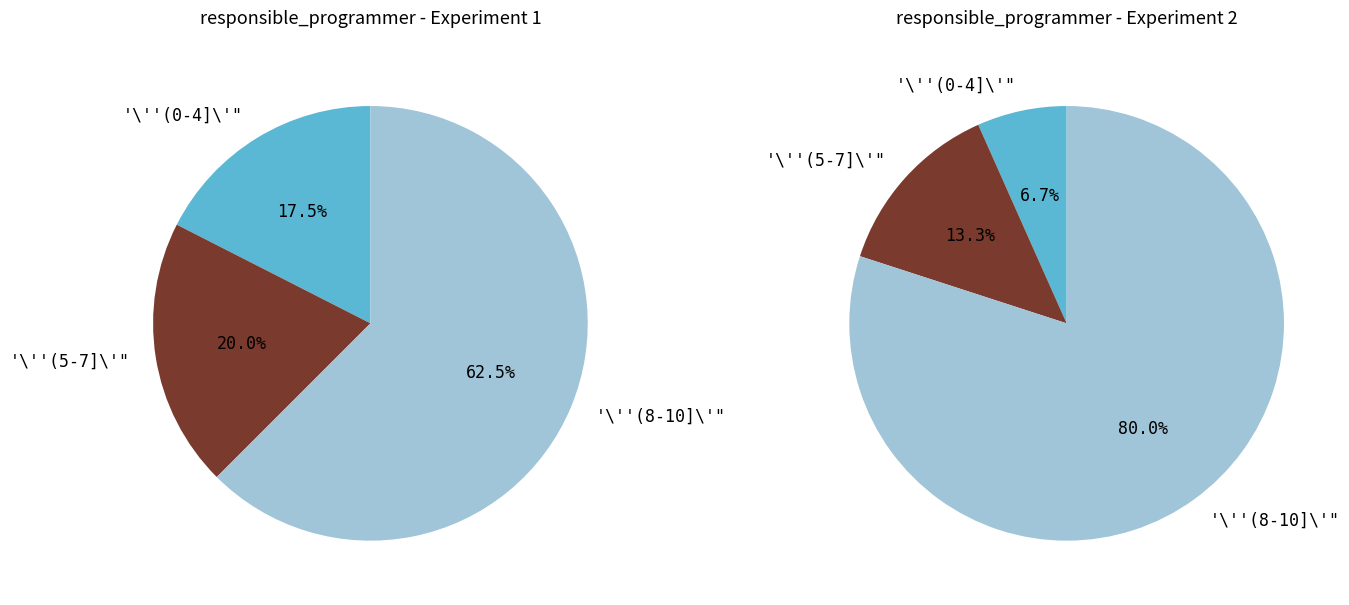

To the nearest percent, what is the combined percentage of 6 and 5?

33%